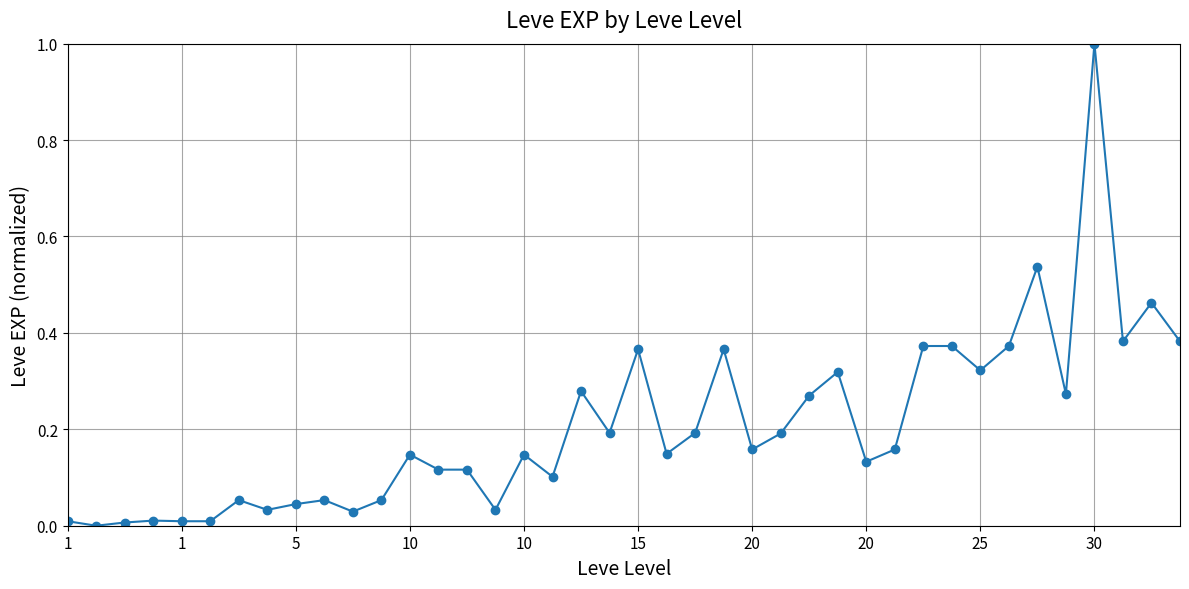

What is the difference between the maximum and minimum values?

1.0